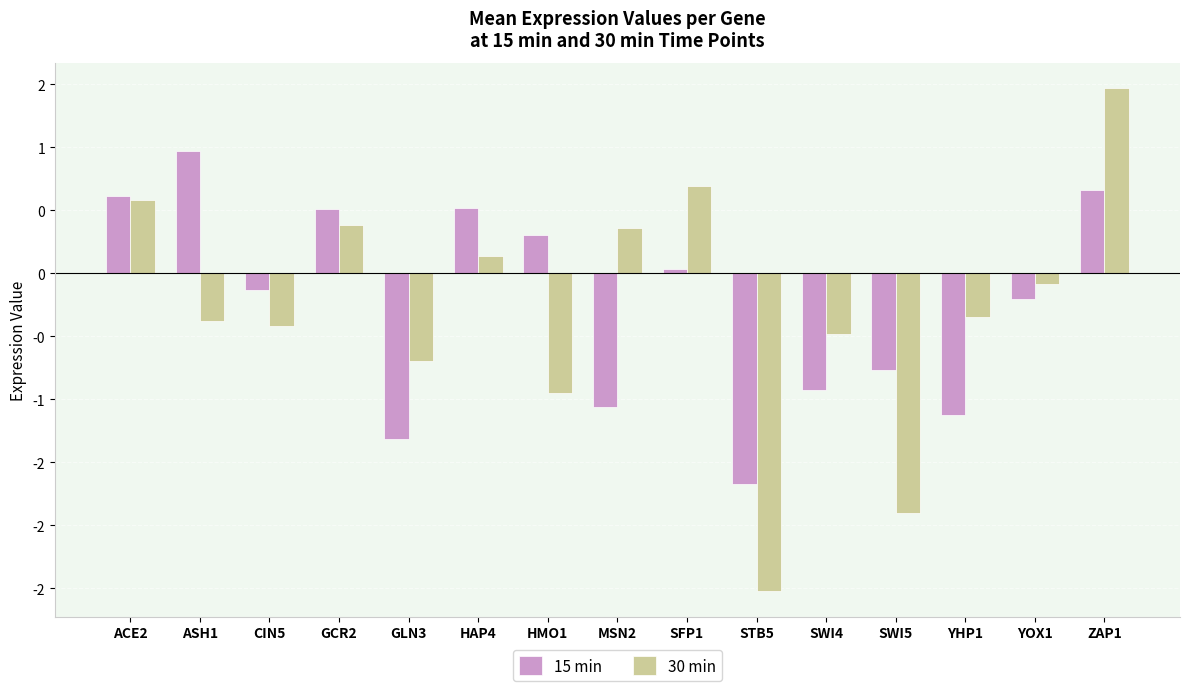

What are all the series names shown in the legend?

15 min, 30 min